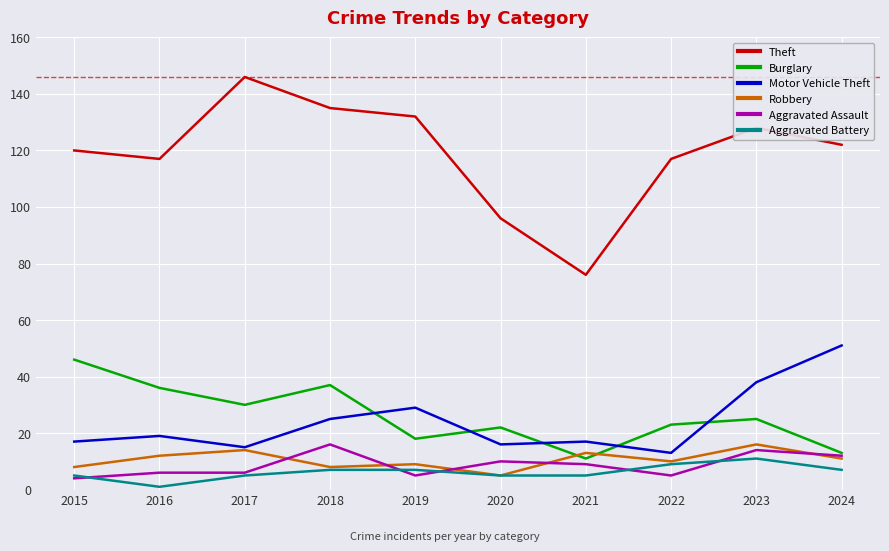

Count the number of data series in this chart.

6